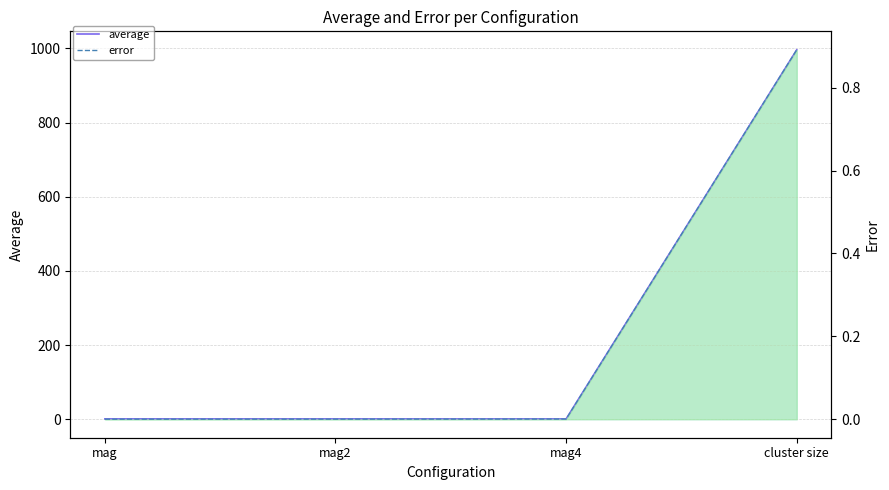

Which series has the widest spread of values?

average